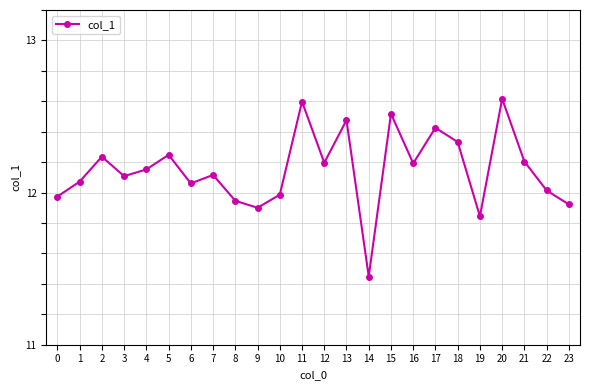

The chart shows a value of 11.9 at 8. True or false?

True